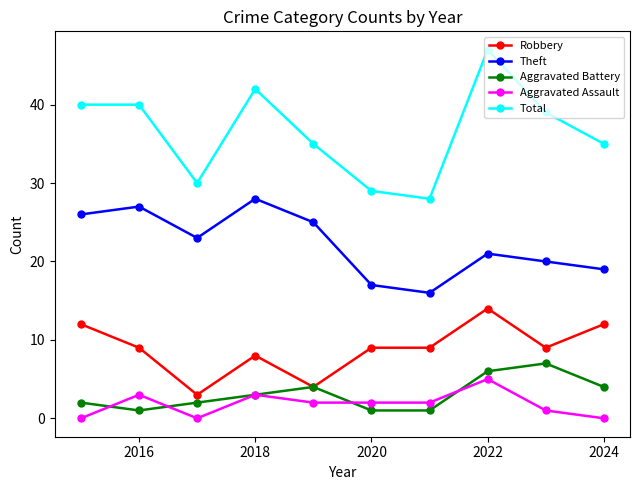

Which series has the widest spread of values?

Total